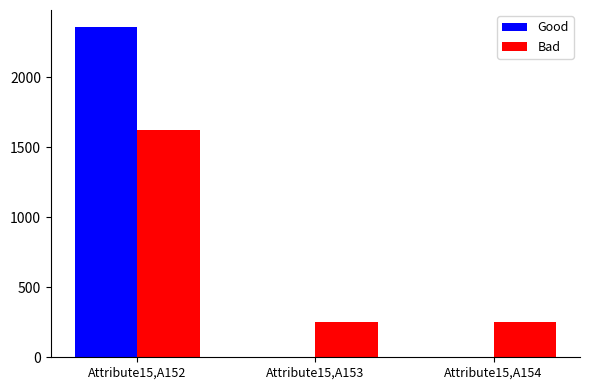

What is the sum of all Bad values?

2127